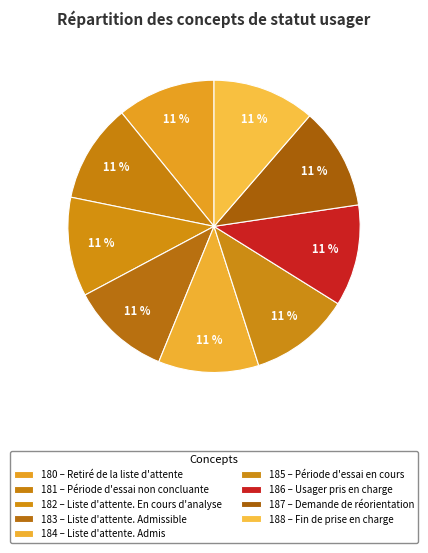

To the nearest percent, what is the average slice percentage?

11%